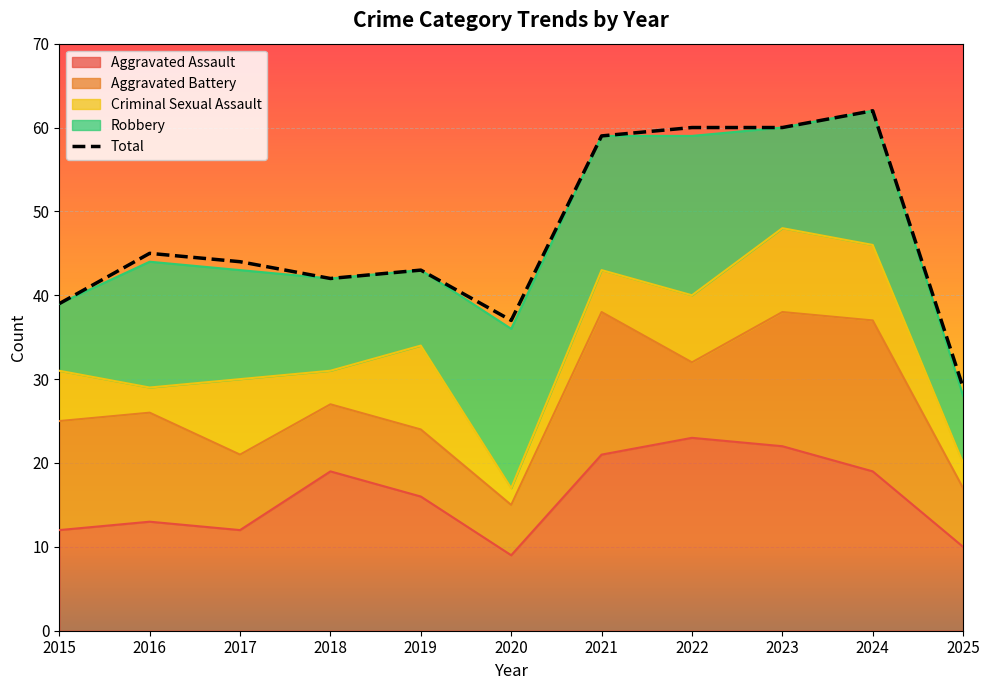

What is the minimum value shown in the chart?

29